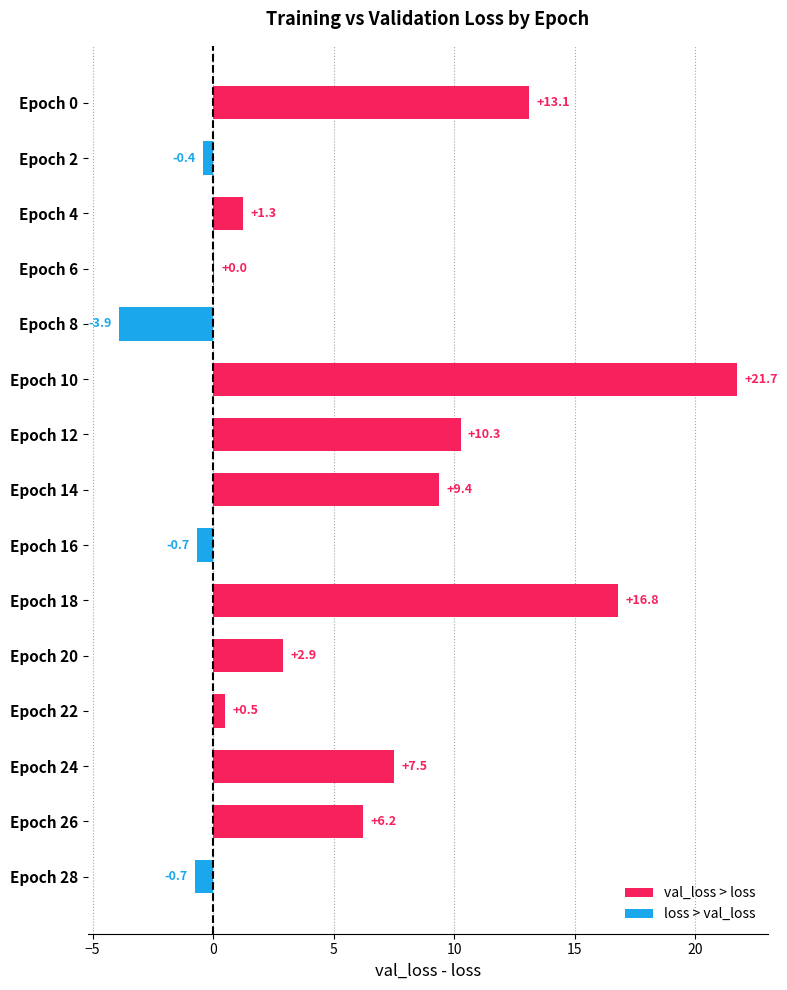

What is the greatest value displayed?

21.7